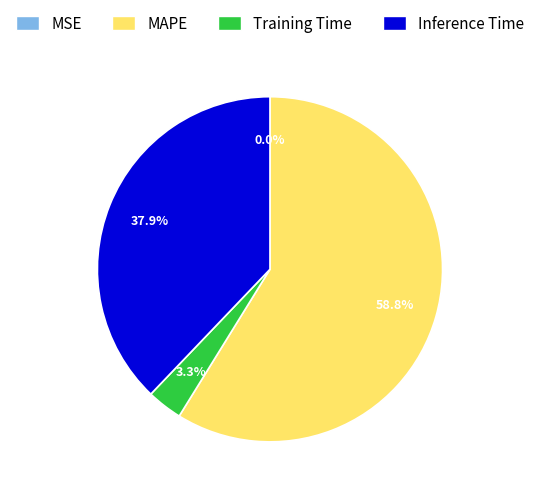

What is the ratio of the value at Inference Time to the value at MAPE?

0.6